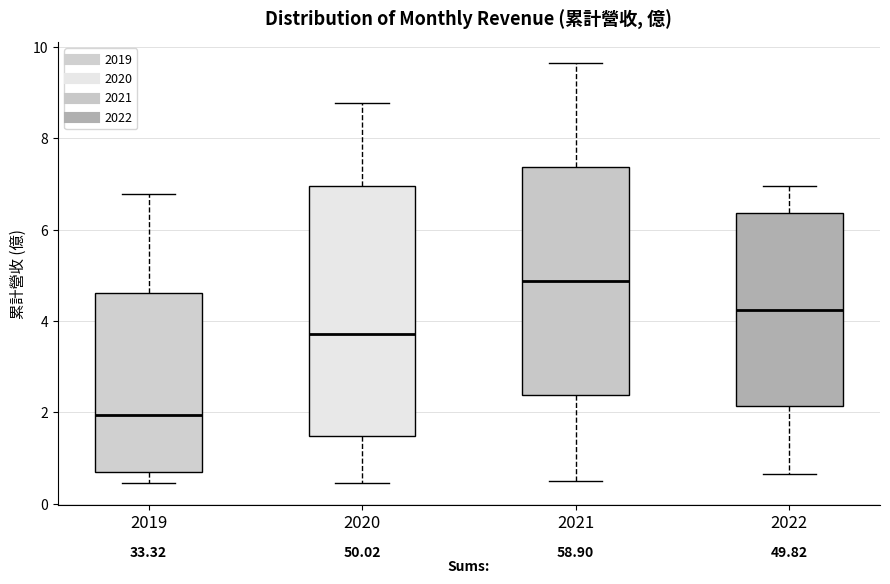

Reading left to right, read every box against the y-axis: the position of its median line, the range the box covers, and the ends of its whiskers. The values are not printed on the chart, so give them approximately, as read against the axis.

2019: median 2.0, box 0.8 to 4.6, whiskers 0.4 to 6.8
2020: median 3.8, box 1.4 to 7.0, whiskers 0.4 to 8.8
2021: median 4.8, box 2.4 to 7.4, whiskers 0.6 to 9.6
2022: median 4.2, box 2.2 to 6.4, whiskers 0.6 to 7.0